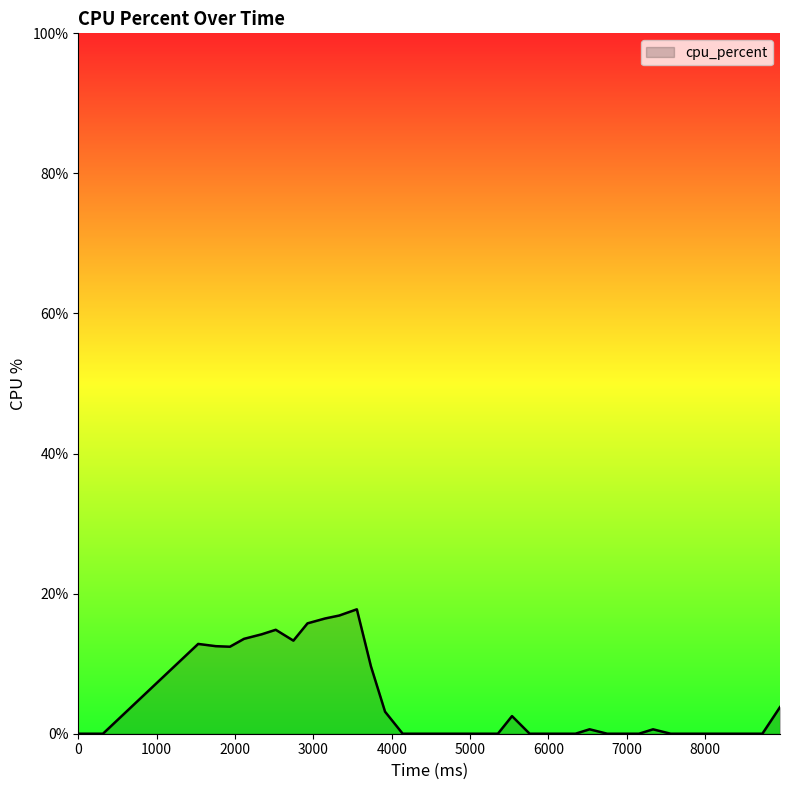

What is the difference between the maximum and minimum values?

17.8